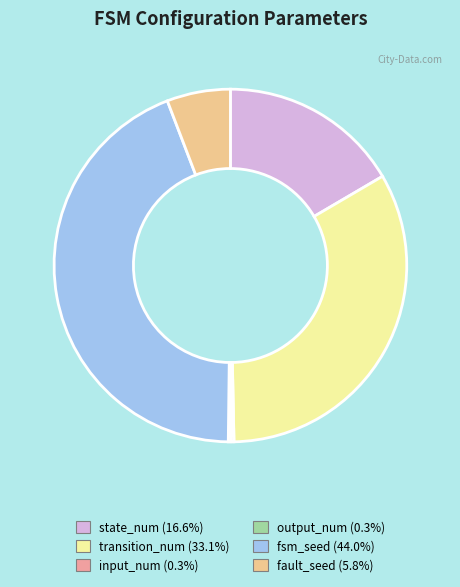

Does fsm_seed (44.0%) account for over 50% of the chart?

No